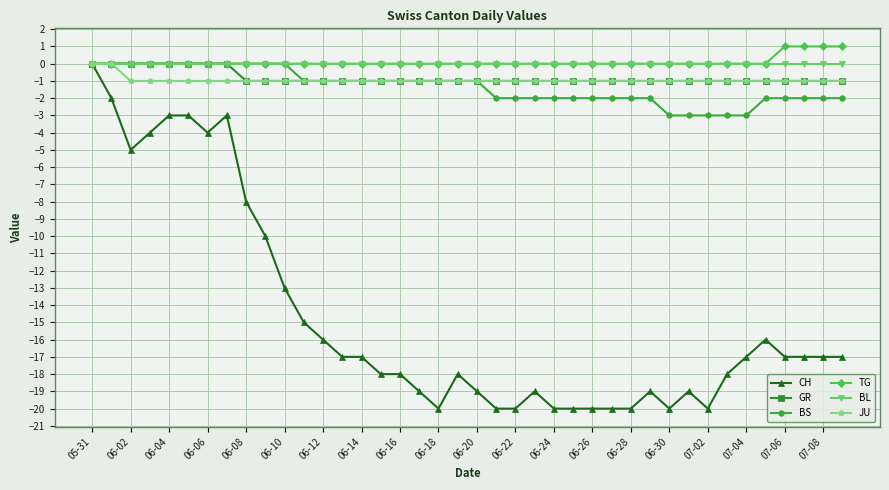

Count the number of data series in this chart.

6